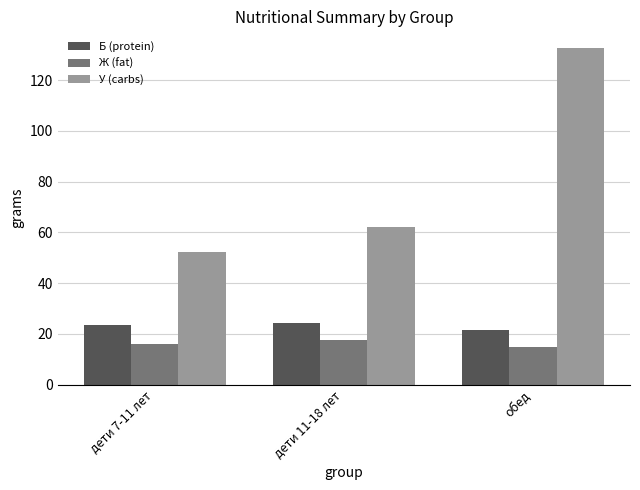

What is the difference between the highest and lowest values at дети 7-11 лет?

36.3